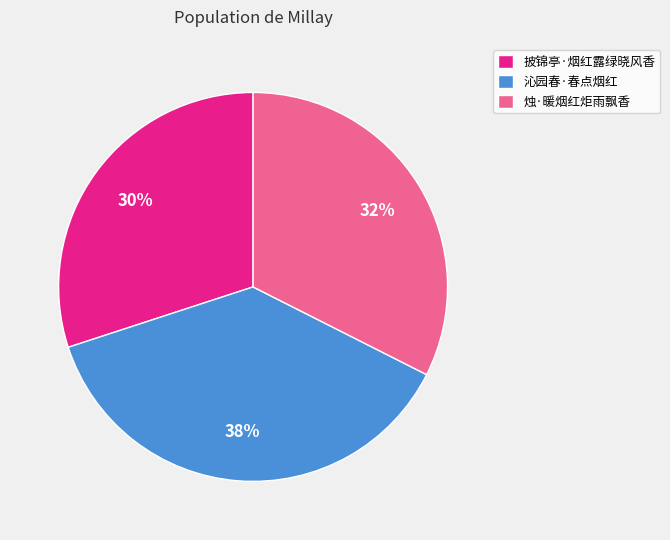

To the nearest percent, what is the difference between the largest and smallest slice percentages?

8%